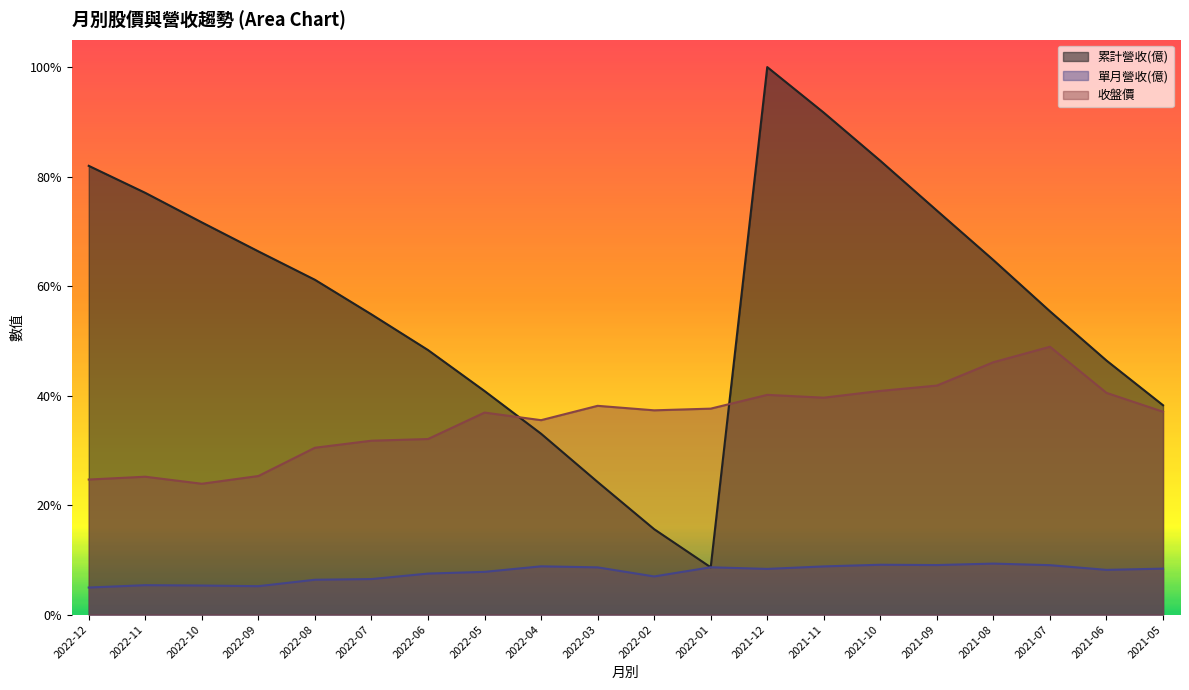

What position from the right is 2021-05?

1